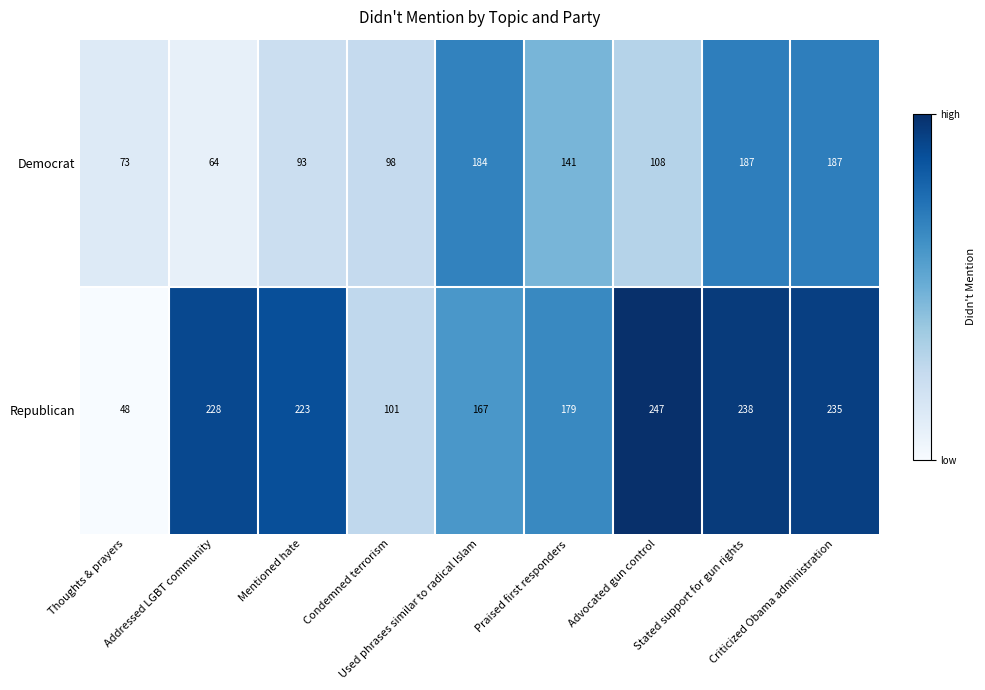

What is the lowest value of the Republican series?

48